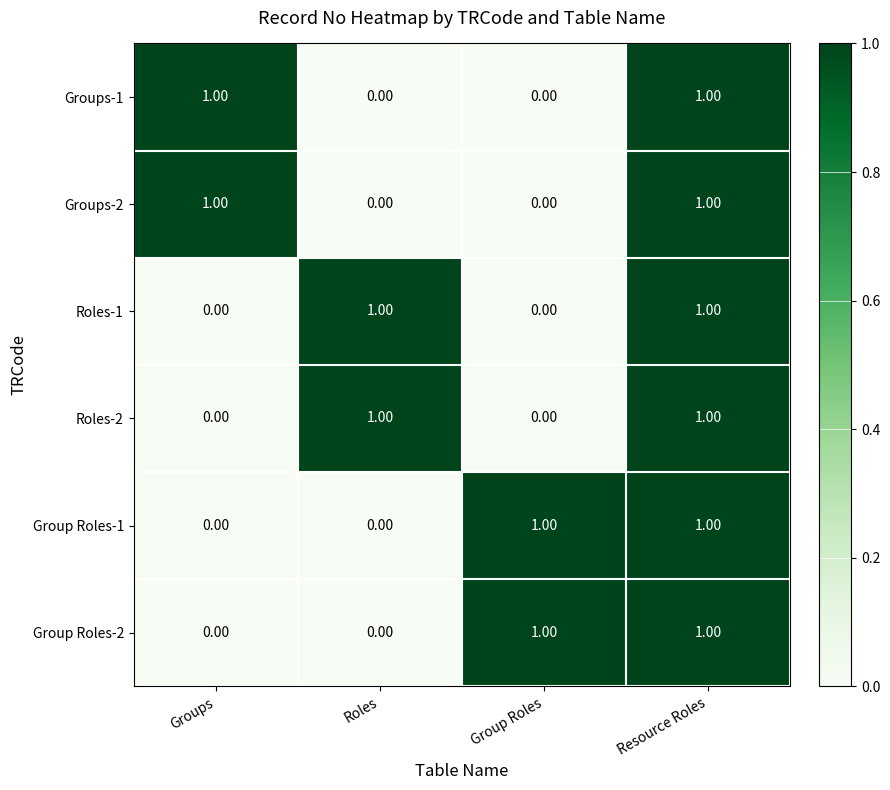

At how many categories does at least one series exceed 0?

4